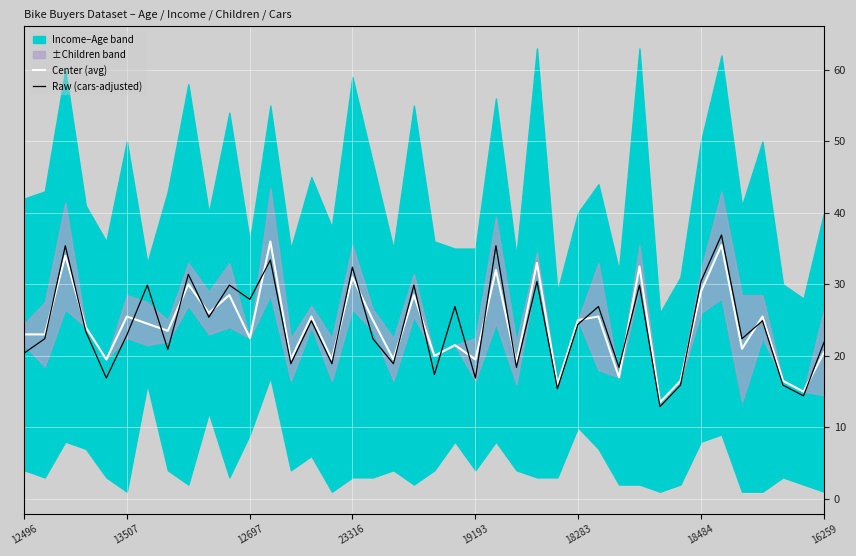

What is the smallest value displayed?

12.9